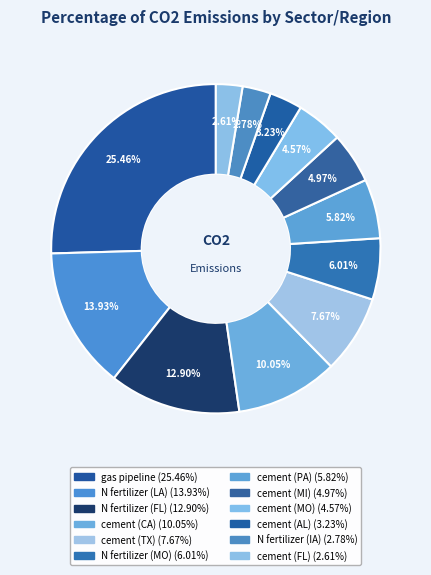

Count the number of slices in the pie.

12